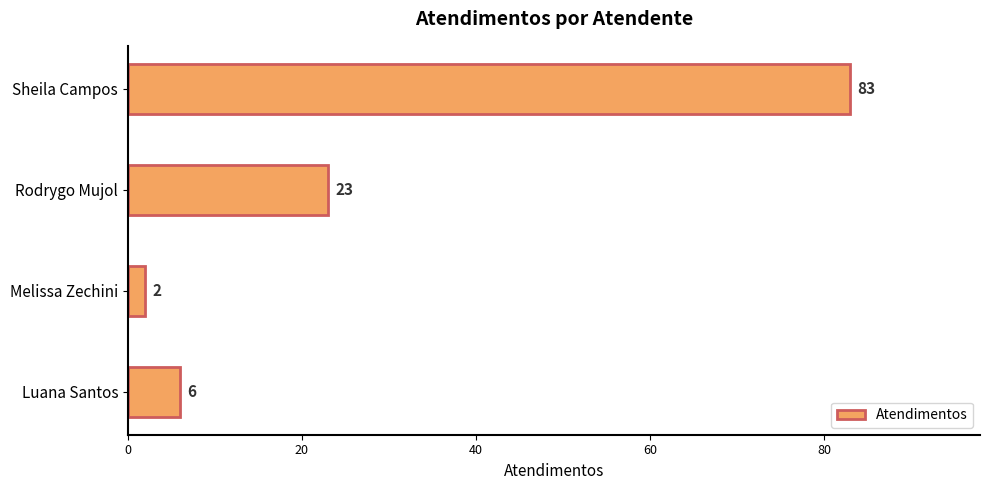

What is the approximate value at Sheila Campos, to the nearest 5?

85